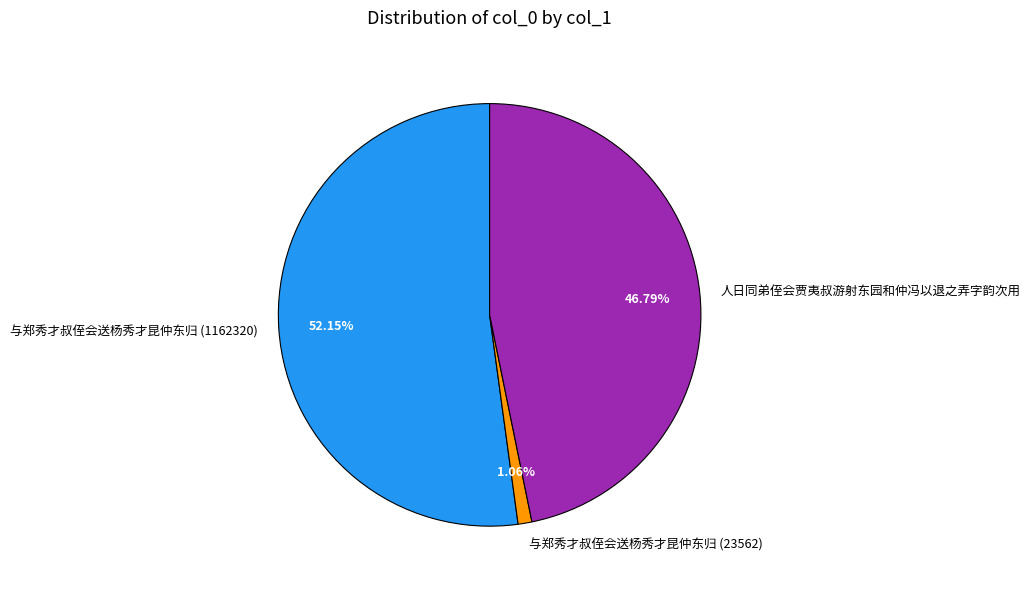

To the nearest percent, what is the average slice percentage?

33%